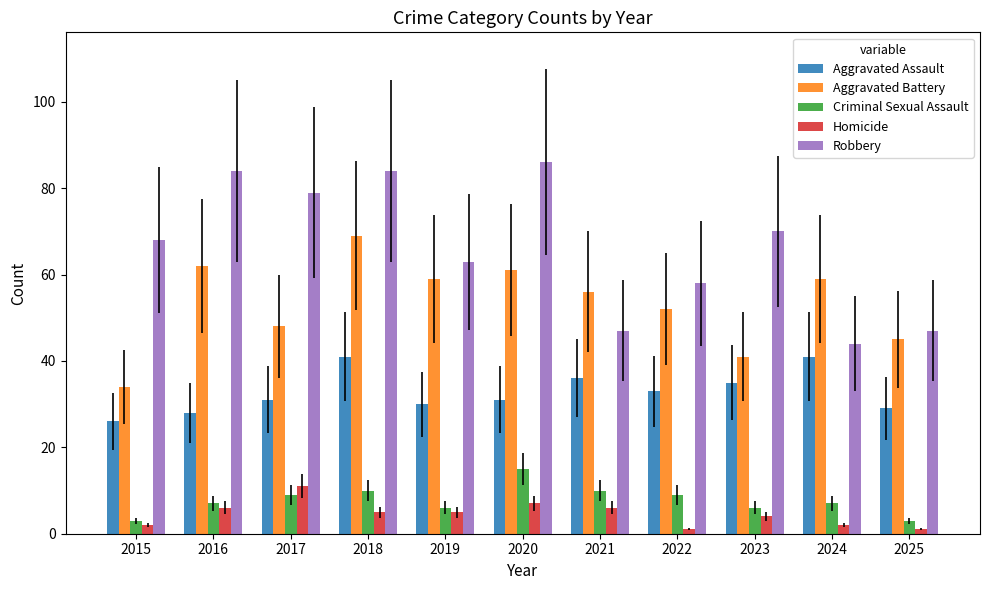

At which category is the sum across all series the highest?

2018